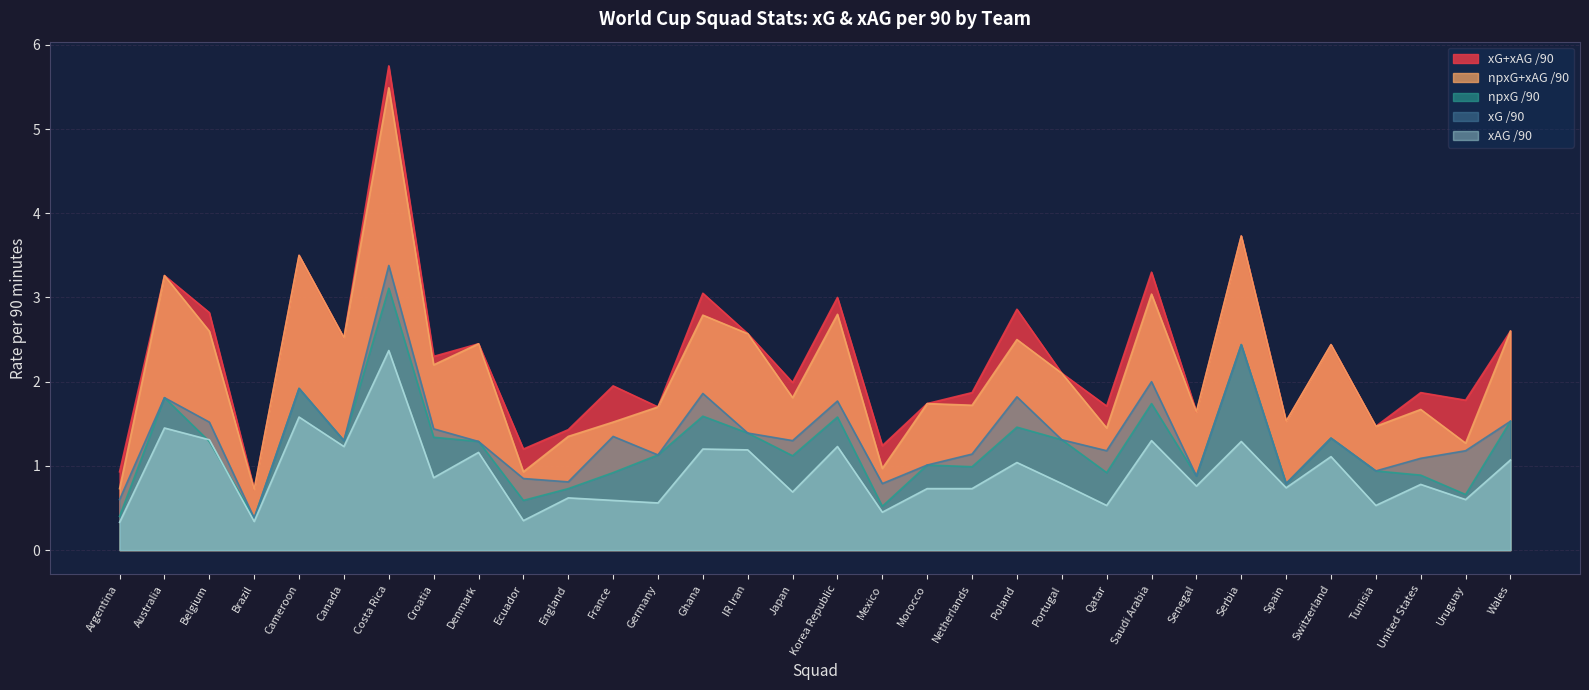

Which series changed the most between Belgium and Qatar?

npxG+xAG /90